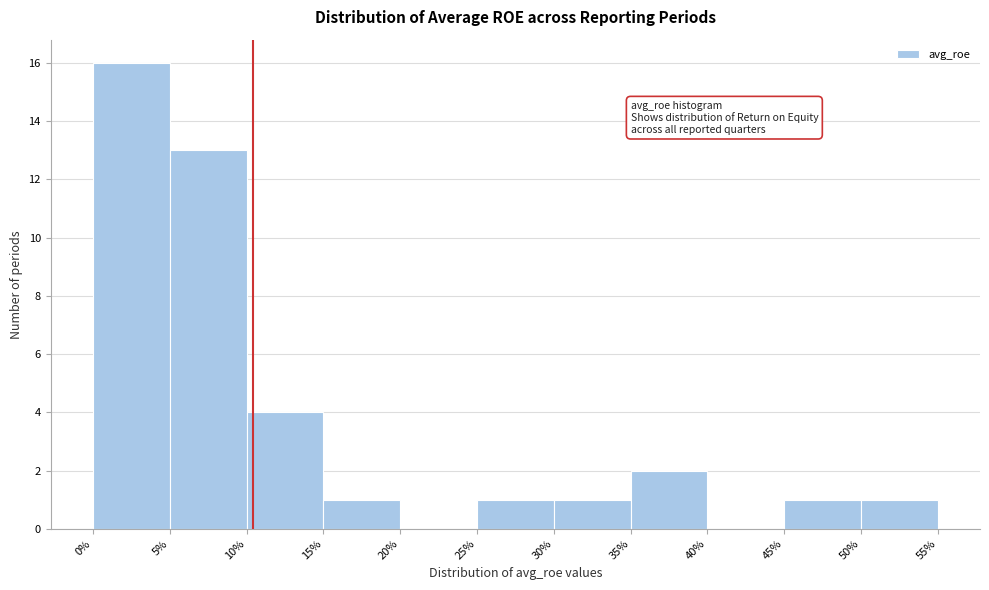

Which range on the x-axis has the tallest bar?

0% to 5%